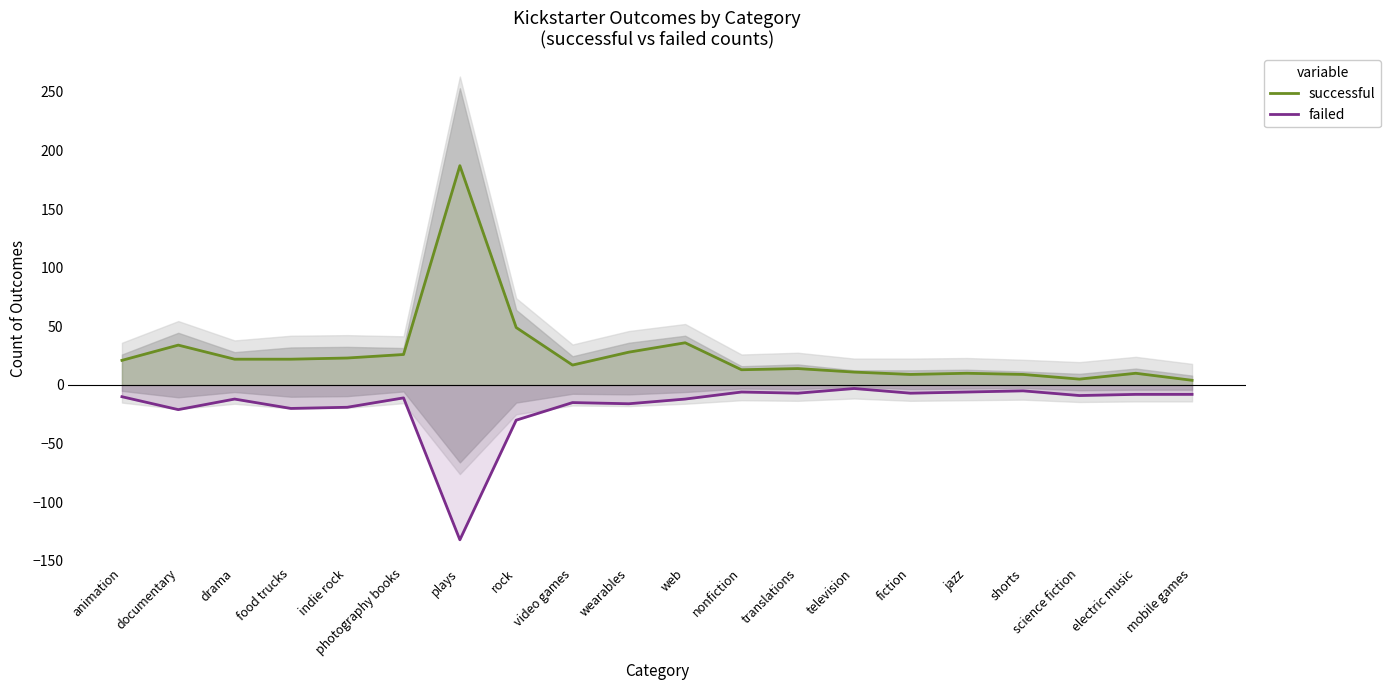

What is the smallest value displayed?

-132